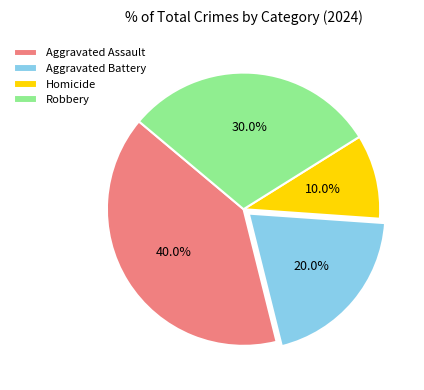

Does Aggravated Assault account for over 50% of the chart?

No